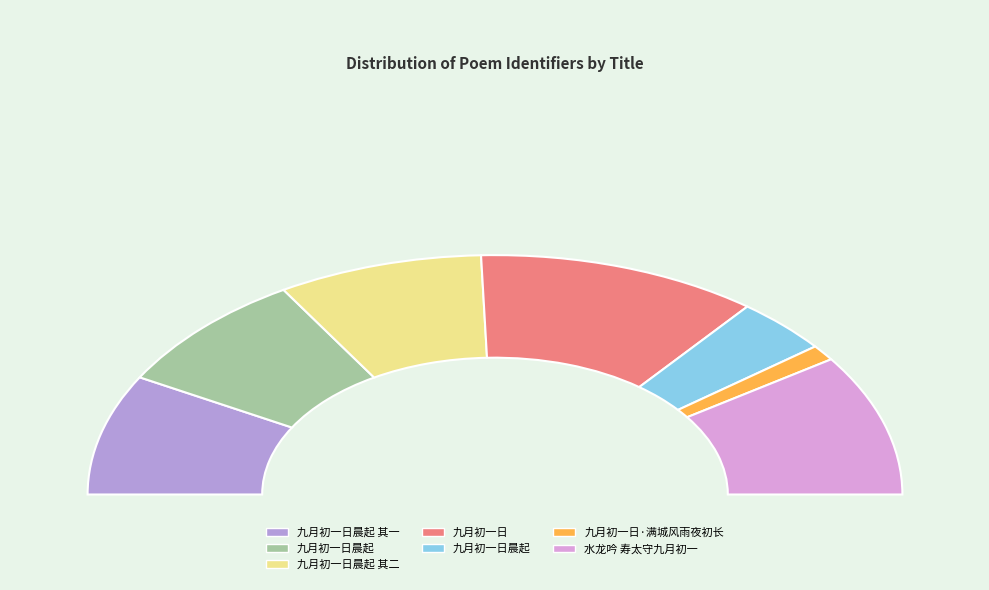

Which category has the smallest portion of the pie?

九月初一日·满城风雨夜初长